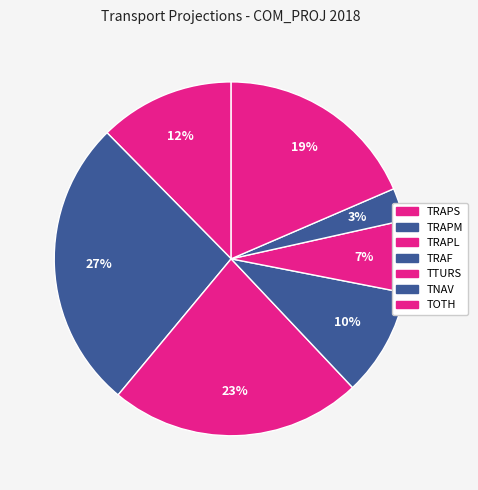

How much of the chart is everything except TOTH?

81.5%